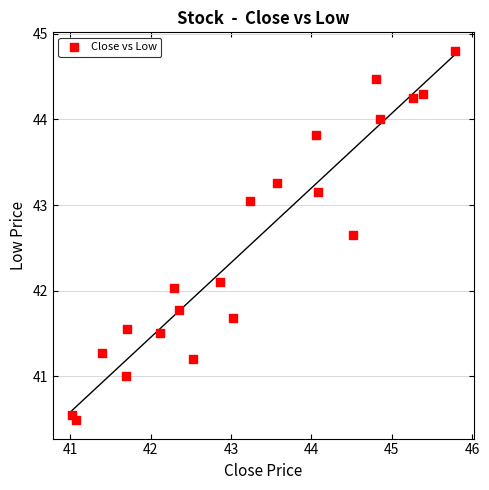

What is the range of X values (max minus min)?

4.8